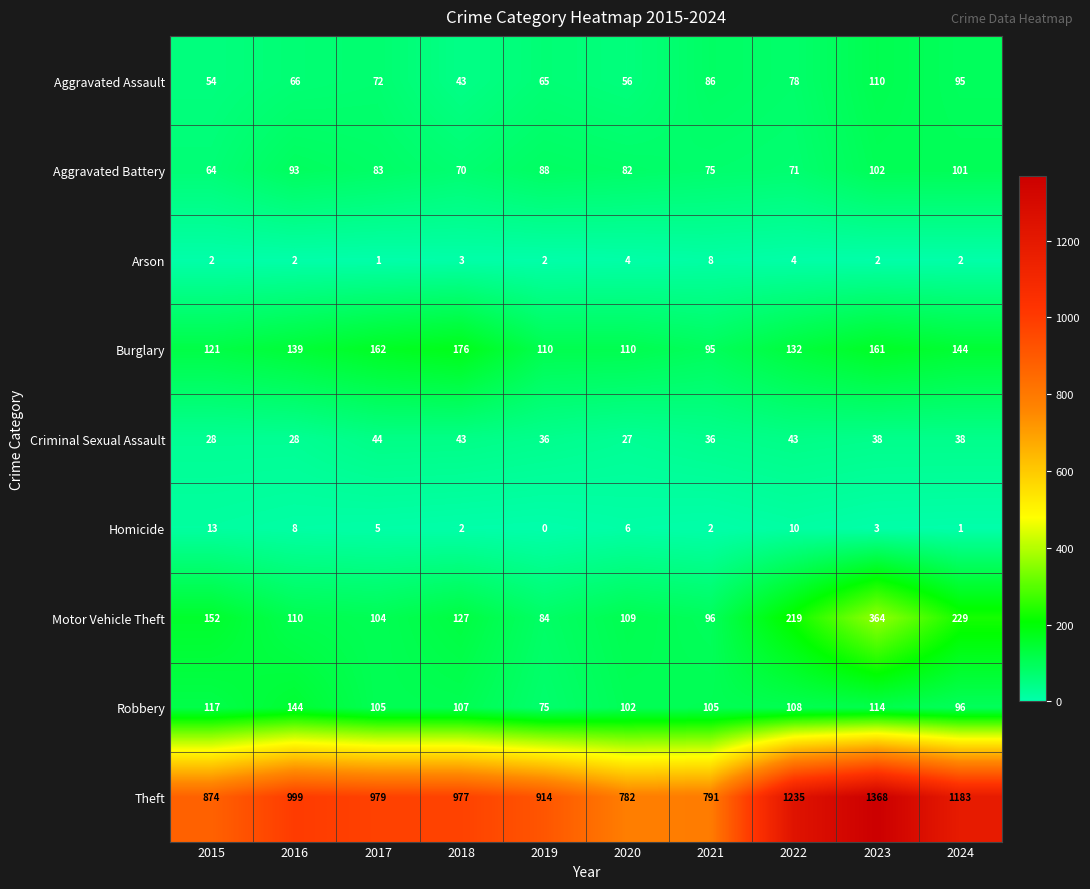

What is the difference between the highest and lowest values at 2020?

778